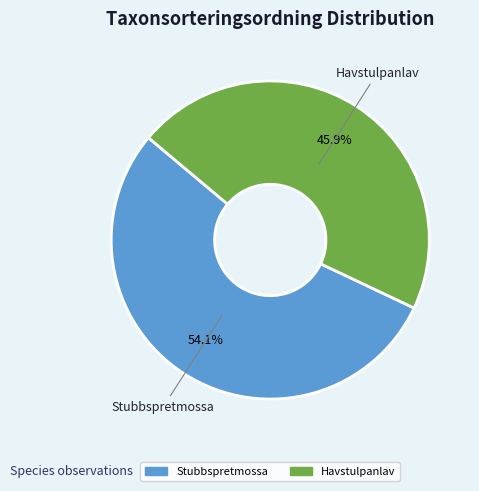

Between Stubbspretmossa and Havstulpanlav, which is larger?

Stubbspretmossa